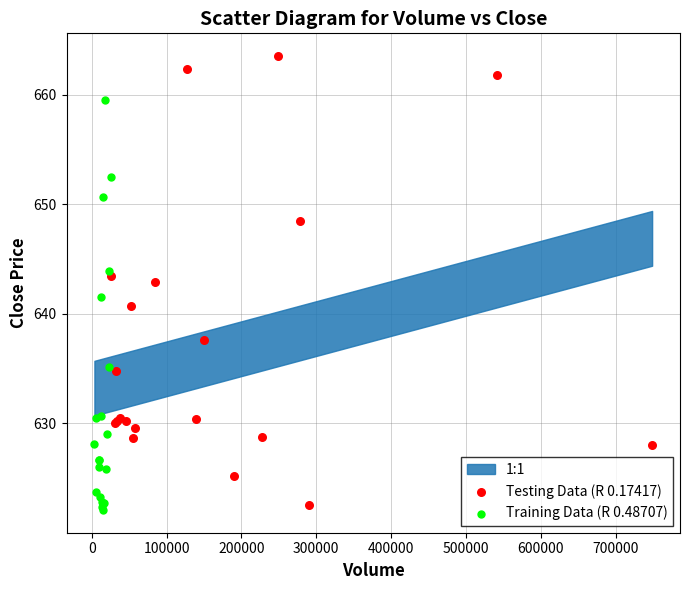

Which series contains the highest Y value?

Testing Data (R 0.17417)